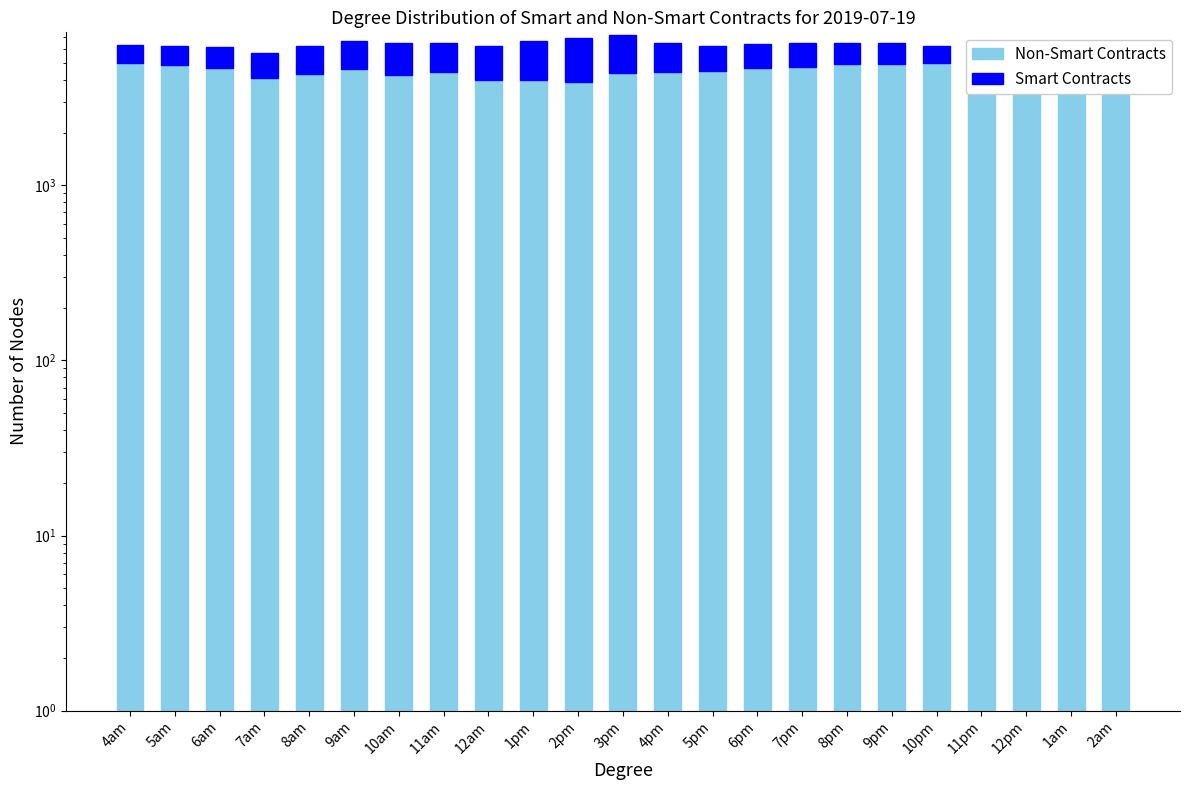

What is the average value of the Non-Smart Contracts series?

4608.9